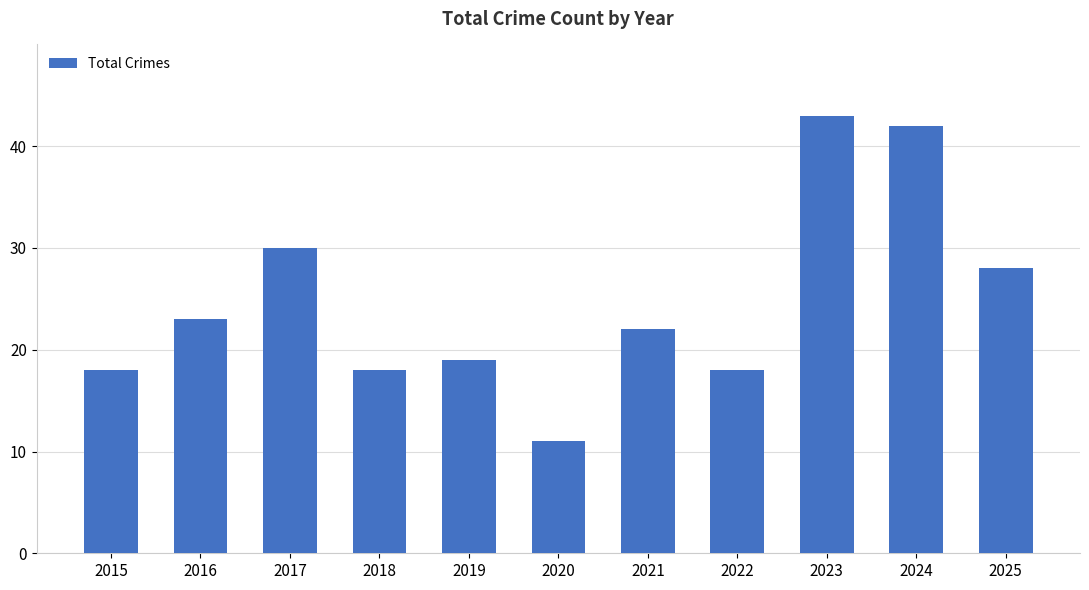

Reading left to right, extract all data points from this chart.

2015=18	2016=23	2017=30	2018=18	2019=19	2020=11	2021=22	2022=18	2023=43	2024=42	2025=28